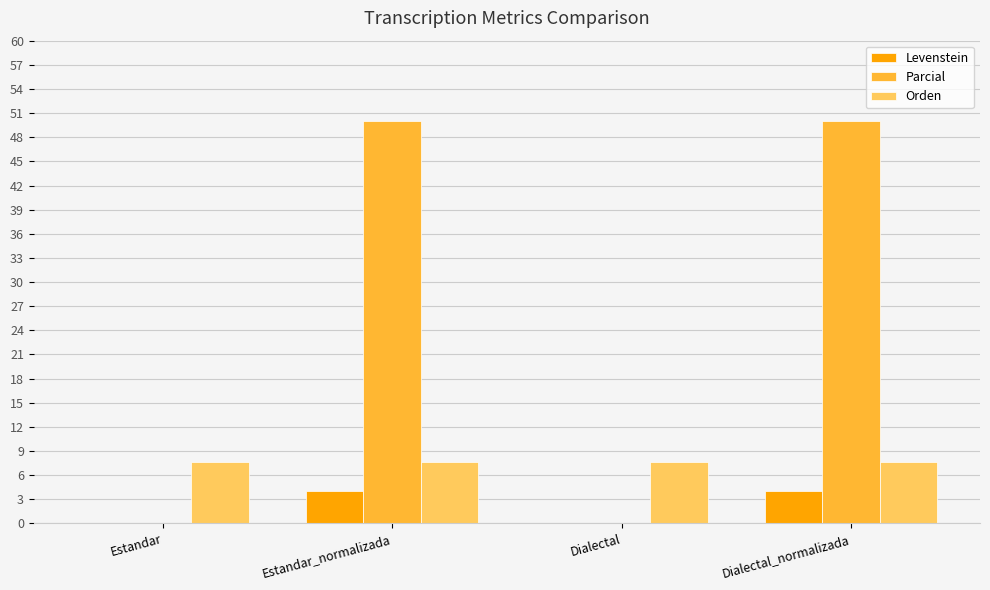

What is the approximate value of Parcial at Dialectal_normalizada?

50.0